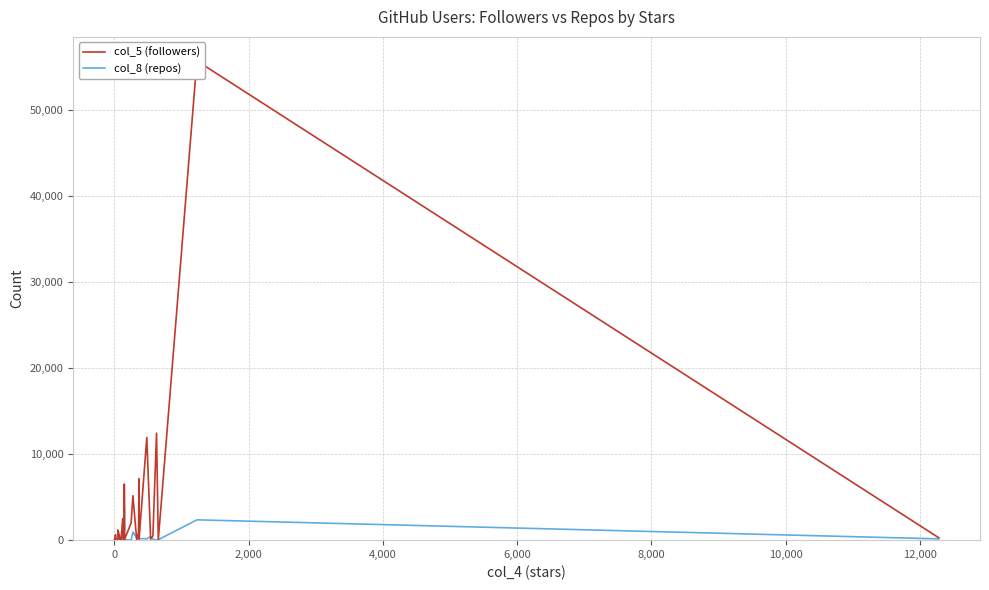

Reading left to right, list all the values displayed in this chart.

col_5 (followers): 1	22	6	9	22	646	20	8	13	27	77	24	230	1184	502	40	1	110	17	278	53	55	2507	122	1143	6514	77	2008	5160	6	888	7128	95	11923	110	499	12426	9	55683	273
col_8 (repos): 26	49	2	9	32	18	30	14	34	74	75	230	264	609	80	90	35	50	70	120	20	47	372	30	169	3875	57	1	947	236	235	214	176	158	411	132	1	45	2358	146